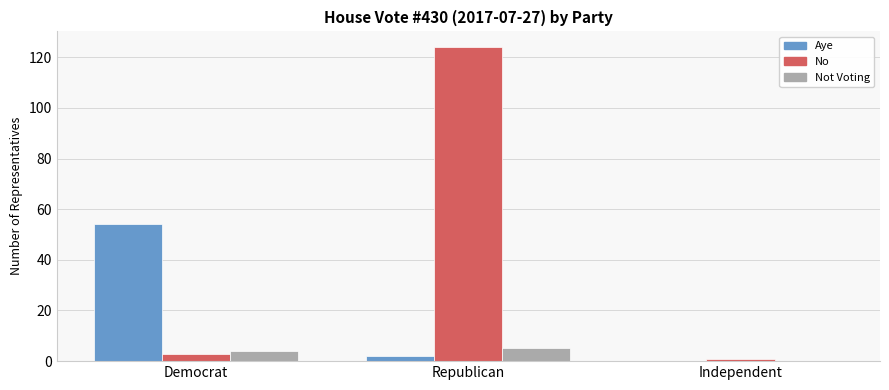

Is it true that Not Voting equals 4 at Democrat?

True